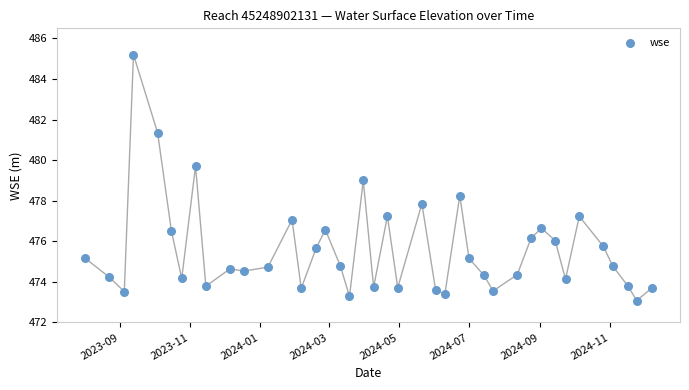

What is the range of Y values (max minus min)?

12.1